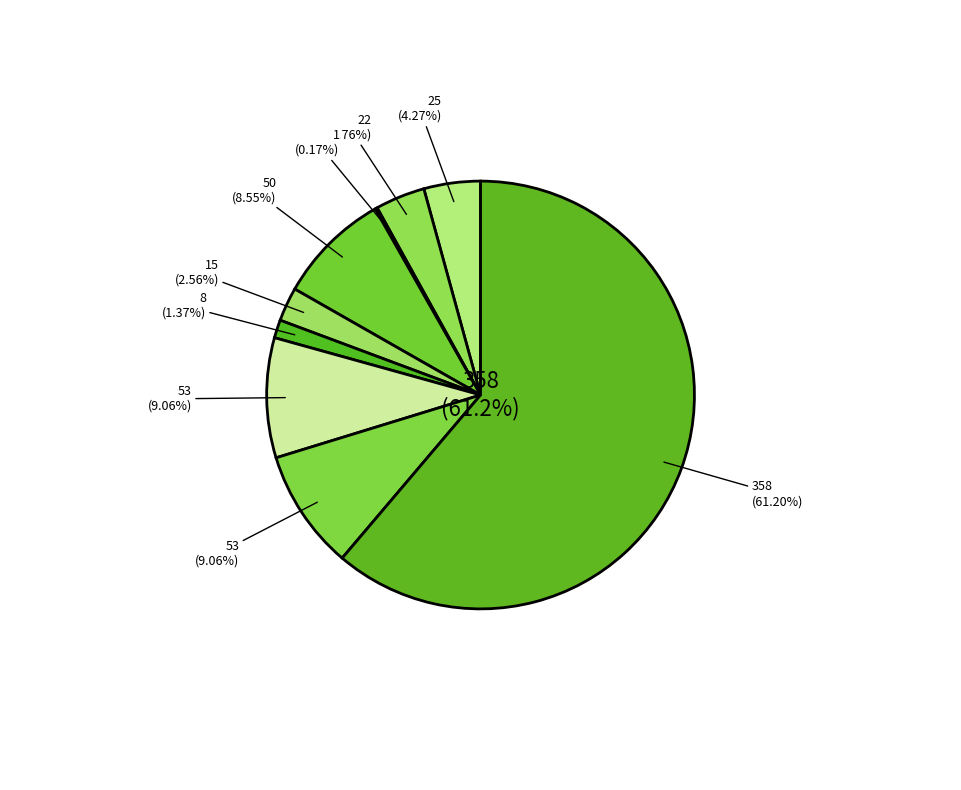

Combined, what portion of the pie is Robbery and Criminal Sexual Assault?

11.6%